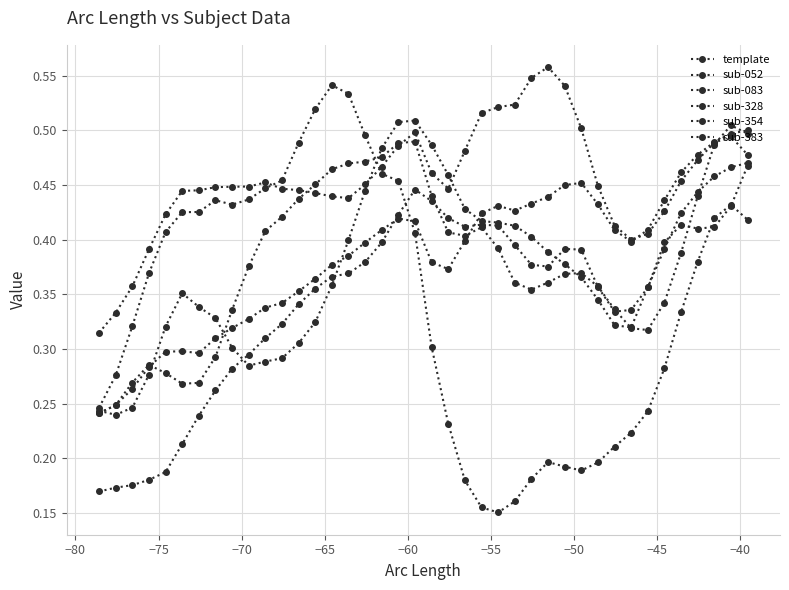

How many interior local valleys does the sub-383 series have?

4